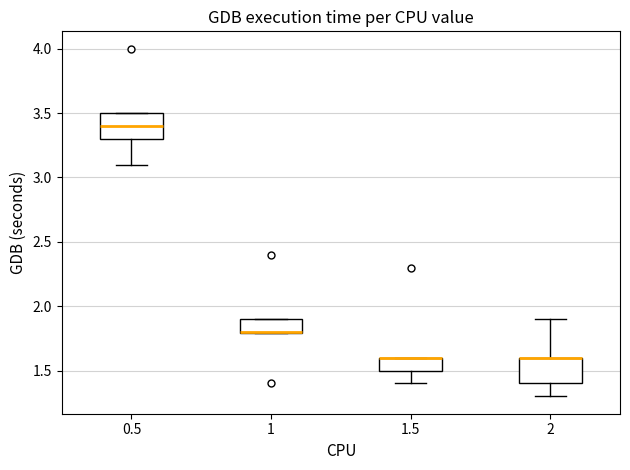

Where is the upper edge of the box at x = 1.5 on the y-axis? The values are not printed on the chart, so give them approximately, as read against the axis.

1.6